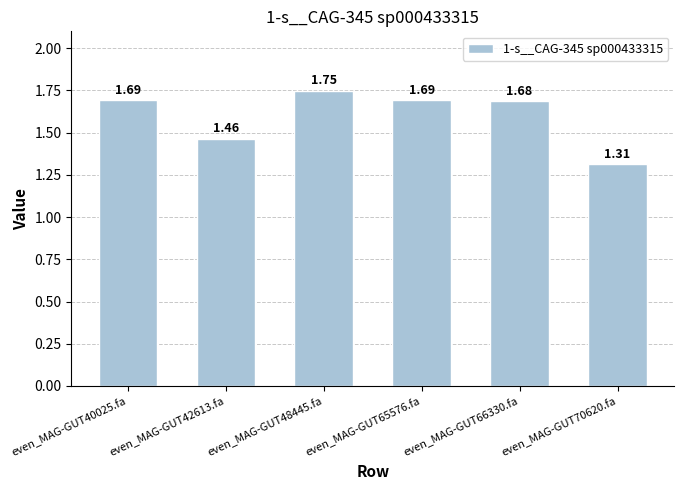

At which category does the chart reach its minimum across all series?

even_MAG-GUT70620.fa